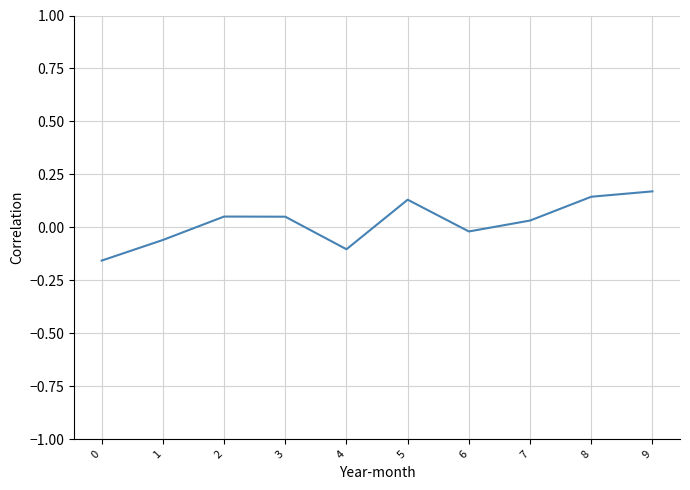

Which has a higher value, 8 or 1?

8